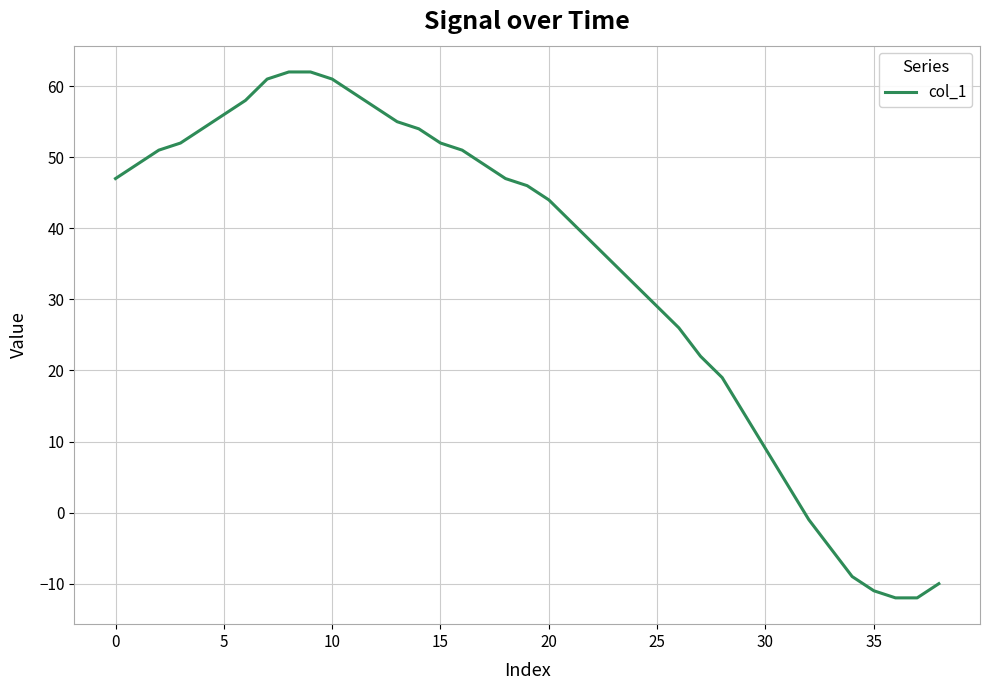

Is this an area chart (filled region under the line)?

No